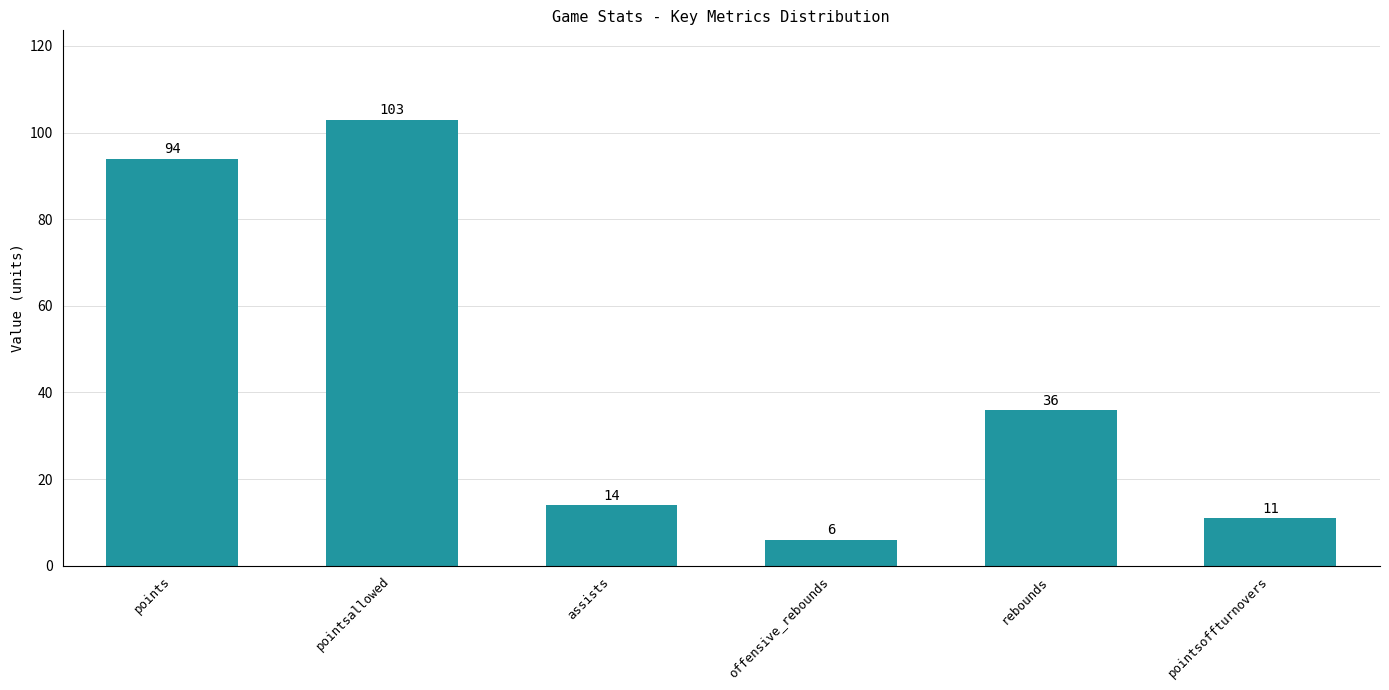

The value at offensive_rebounds is 6. True or false?

True